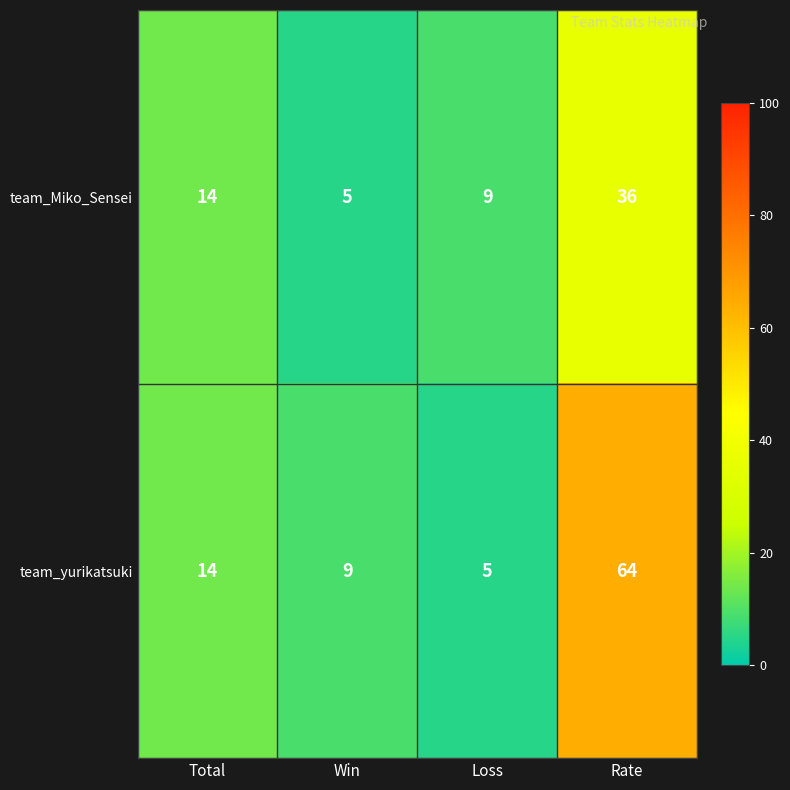

The team_yurikatsuki series shows 5 at Loss. True or false?

True